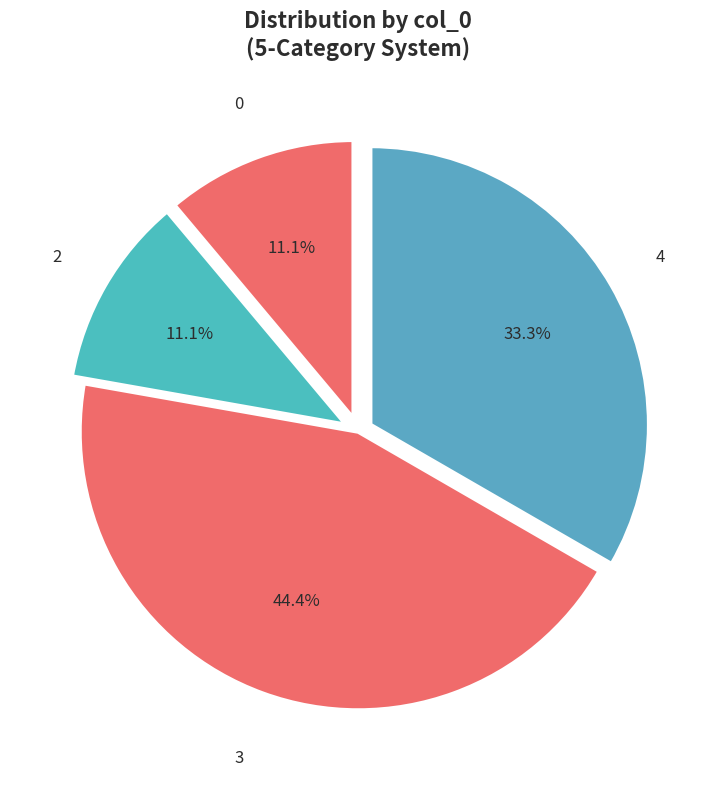

Does 0 account for over 50% of the chart?

No